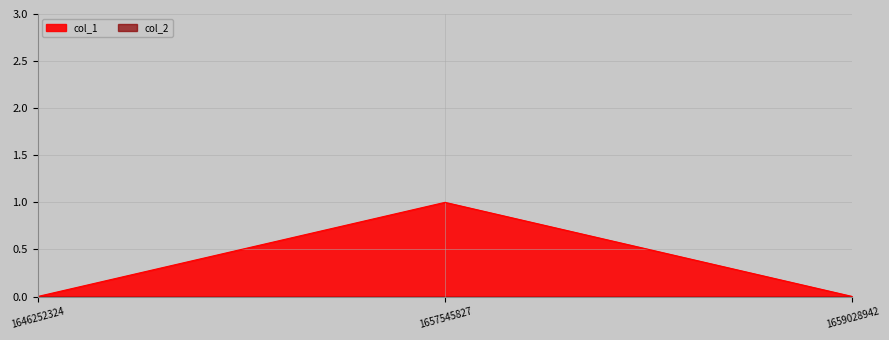

What is the difference between the maximum and minimum values?

1